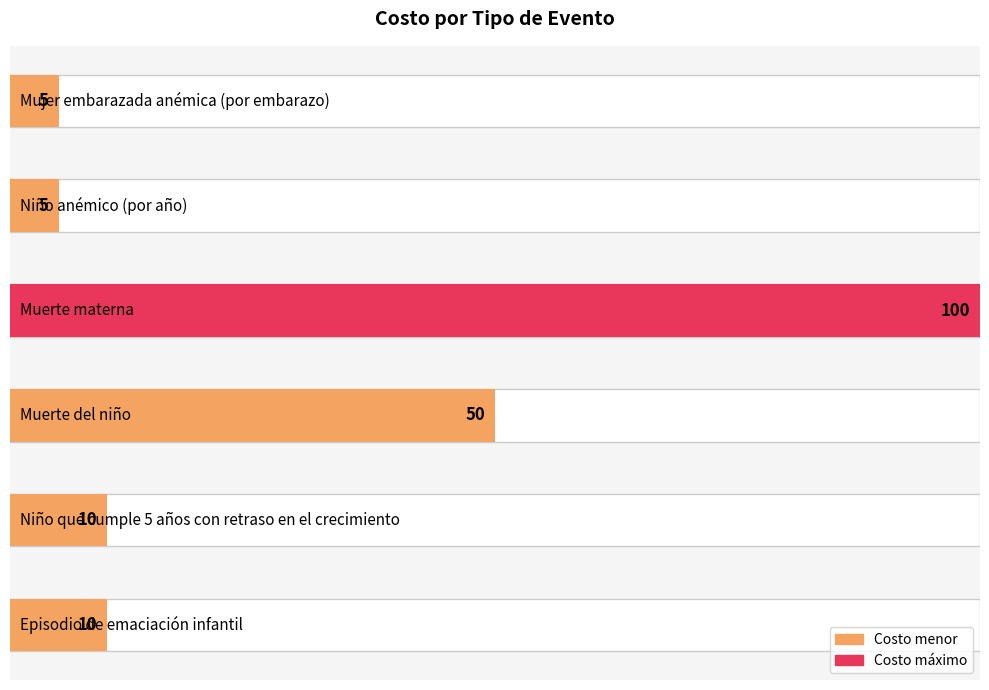

Is it true that the value at Mujer embarazada anémica (por embarazo) is 1?

False